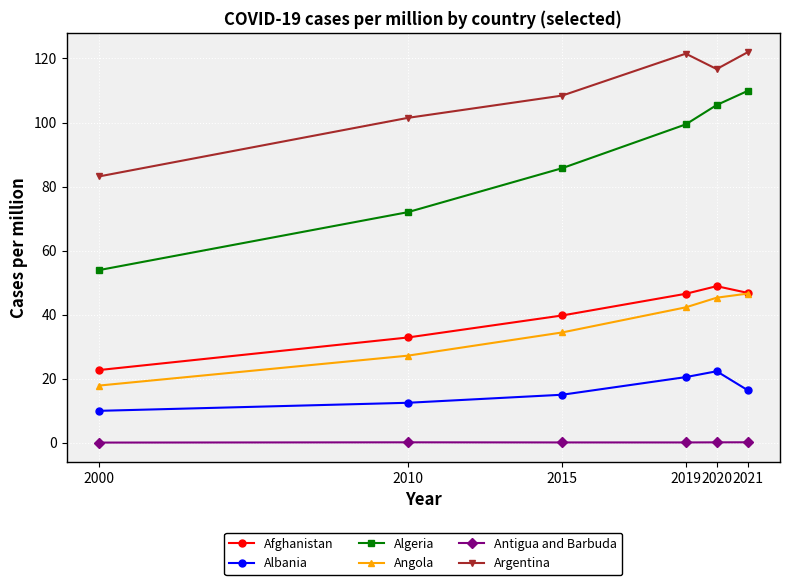

Does the chart display data point markers on the line(s)?

Yes